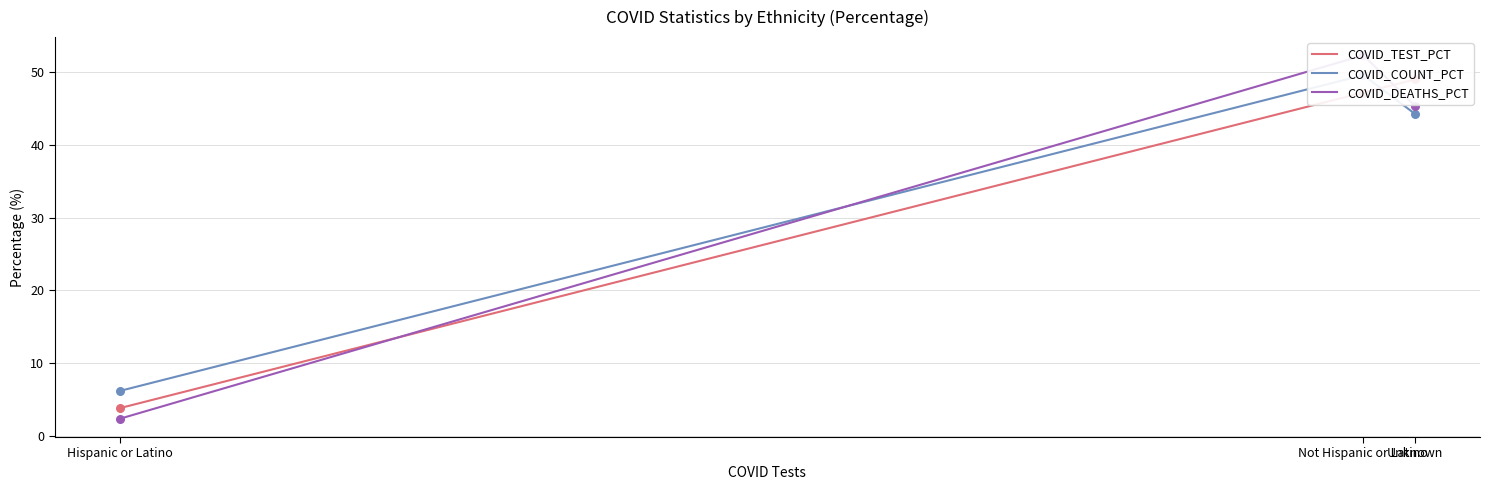

Which series has the largest Y range (max minus min)?

COVID_DEATHS_PCT